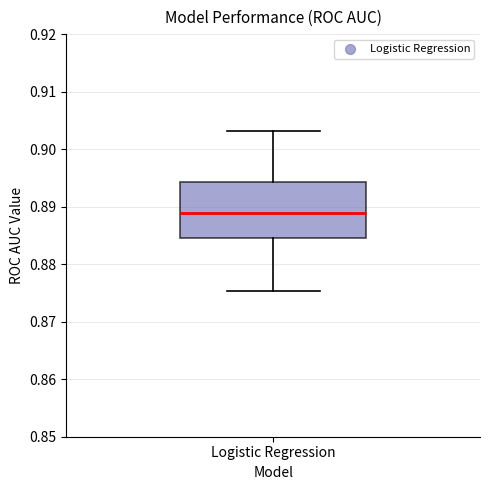

Read this box plot against the y-axis: the position of the median line, the range covered by the box, and the ends of both whiskers. The values are not printed on the chart, so give them approximately, as read against the axis.

median 0.889, box 0.885 to 0.894, whiskers 0.875 to 0.903